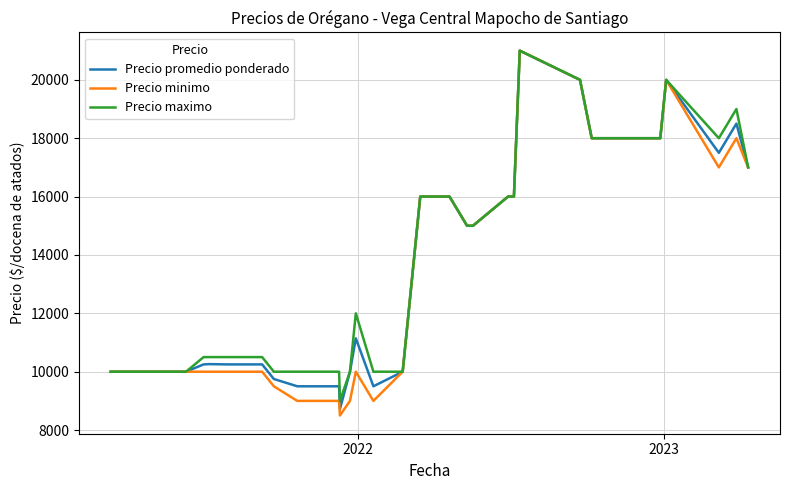

True or false: Precio promedio ponderado has a value of 32148 at 38.

False